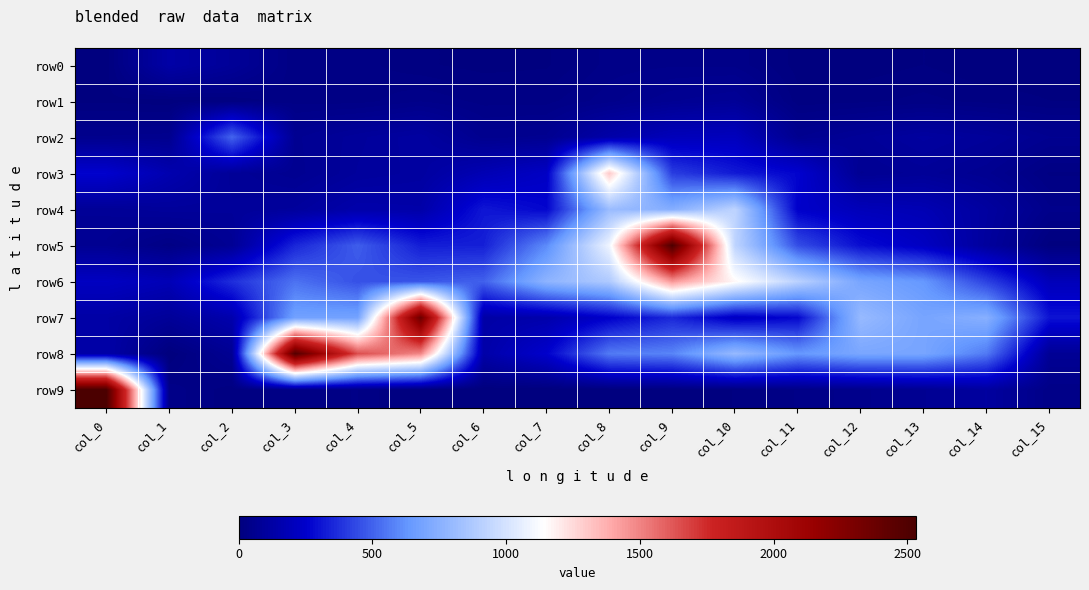

Reading left to right, extract all data points from this chart.

row0: col_0=5	col_1=133	col_2=87	col_3=22	col_4=24	col_5=12	col_6=5	col_7=8	col_8=34	col_9=38	col_10=37	col_11=5	col_12=4	col_13=10	col_14=1	col_15=2
row1: col_0=8	col_1=4	col_2=12	col_3=26	col_4=25	col_5=39	col_6=26	col_7=26	col_8=46	col_9=68	col_10=81	col_11=14	col_12=17	col_13=23	col_14=16	col_15=10
row2: col_0=51	col_1=55	col_2=507	col_3=66	col_4=96	col_5=116	col_6=55	col_7=62	col_8=140	col_9=195	col_10=206	col_11=59	col_12=84	col_13=112	col_14=92	col_15=60
row3: col_0=259	col_1=162	col_2=85	col_3=63	col_4=100	col_5=113	col_6=176	col_7=228	col_8=1299	col_9=409	col_10=320	col_11=264	col_12=68	col_13=84	col_14=62	col_15=18
row4: col_0=82	col_1=95	col_2=91	col_3=101	col_4=147	col_5=141	col_6=312	col_7=269	col_8=811	col_9=740	col_10=929	col_11=248	col_12=193	col_13=175	col_14=111	col_15=42
row5: col_0=67	col_1=24	col_2=74	col_3=350	col_4=488	col_5=330	col_6=334	col_7=602	col_8=1092	col_9=2515	col_10=930	col_11=449	col_12=289	col_13=221	col_14=103	col_15=5
row6: col_0=220	col_1=182	col_2=371	col_3=540	col_4=457	col_5=469	col_6=498	col_7=769	col_8=879	col_9=1442	col_10=1160	col_11=918	col_12=696	col_13=637	col_14=420	col_15=192
row7: col_0=130	col_1=88	col_2=156	col_3=678	col_4=684	col_5=2370	col_6=132	col_7=151	col_8=249	col_9=354	col_10=220	col_11=273	col_12=800	col_13=694	col_14=749	col_15=304
row8: col_0=137	col_1=0	col_2=70	col_3=2486	col_4=1652	col_5=1490	col_6=140	col_7=254	col_8=562	col_9=587	col_10=799	col_11=637	col_12=704	col_13=697	col_14=558	col_15=76
row9: col_0=2533	col_1=36	col_2=13	col_3=27	col_4=30	col_5=0	col_6=0	col_7=0	col_8=0	col_9=8	col_10=10	col_11=31	col_12=46	col_13=68	col_14=110	col_15=32